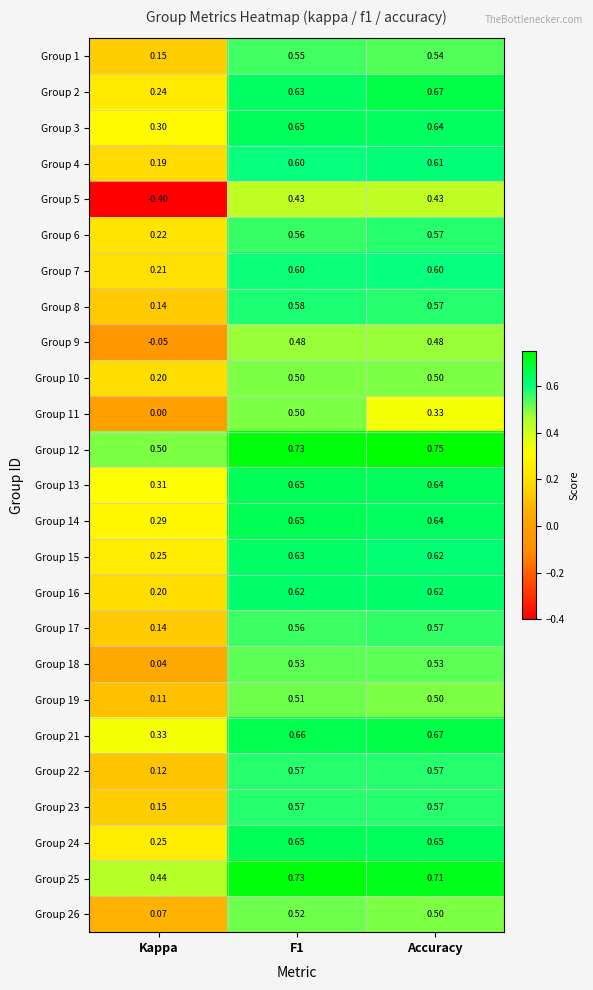

At which label does Group 4 reach its peak?

Accuracy